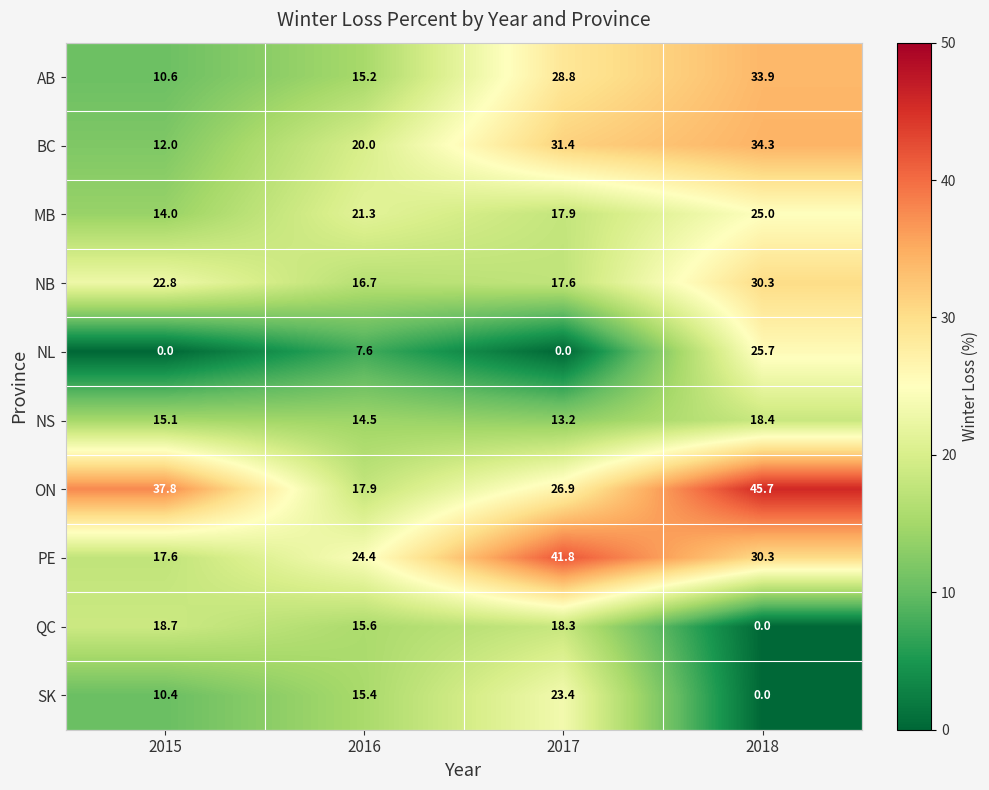

What is the spread (max minus min) of values at 2015?

37.8